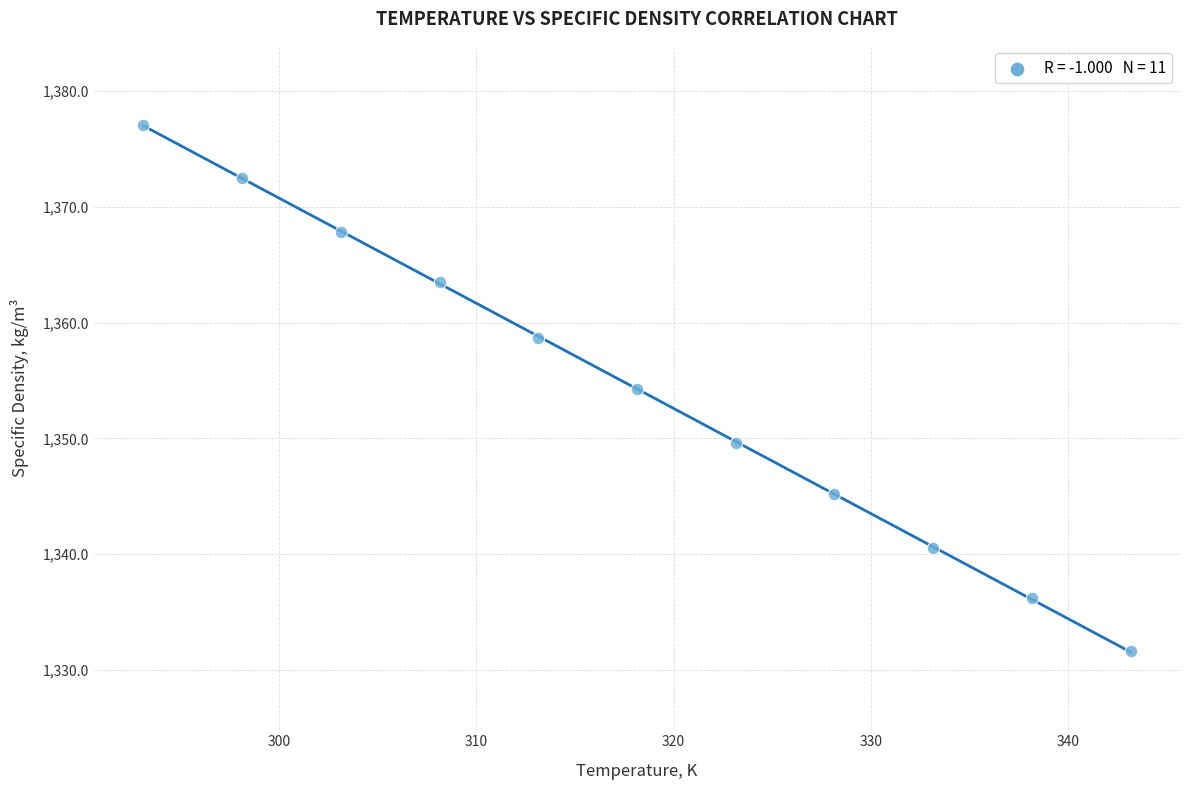

What is the average Y value?

1354.3